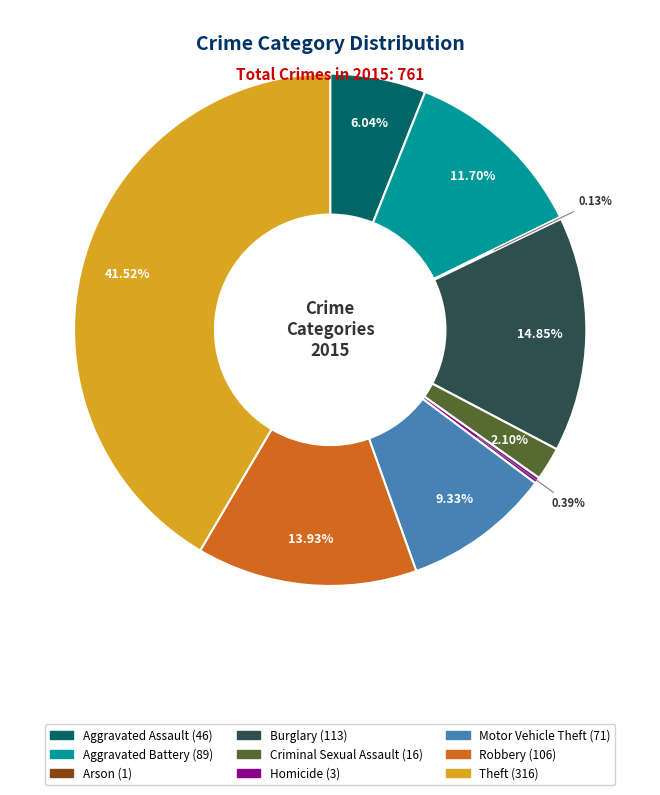

Is it true that Aggravated Assault is 6% of the pie?

True